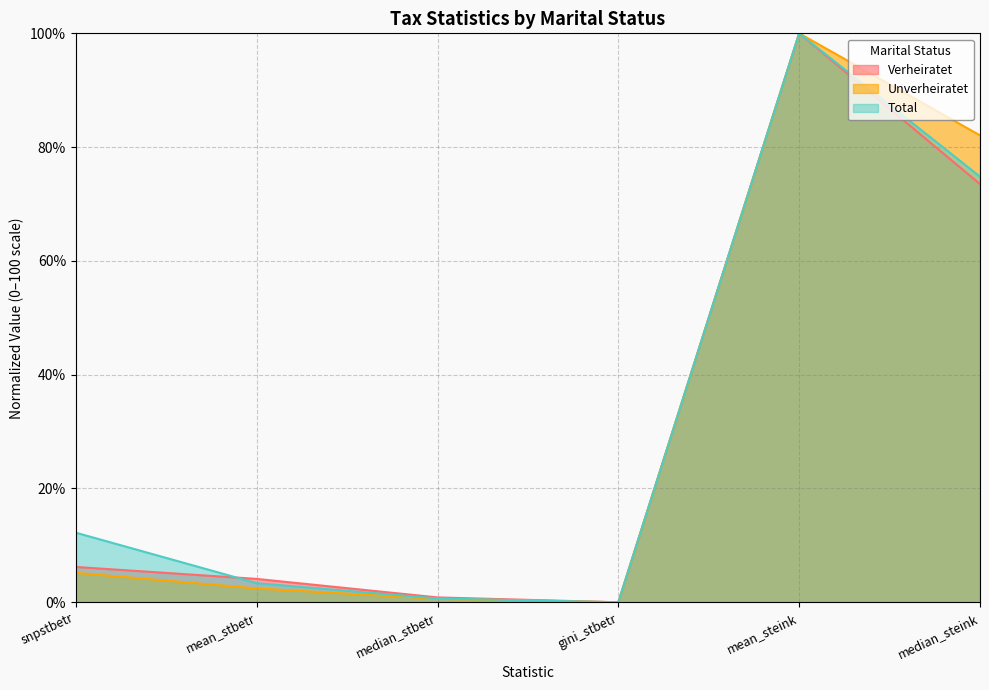

List the series in order of their peak value, highest first.

Verheiratet, Unverheiratet, Total